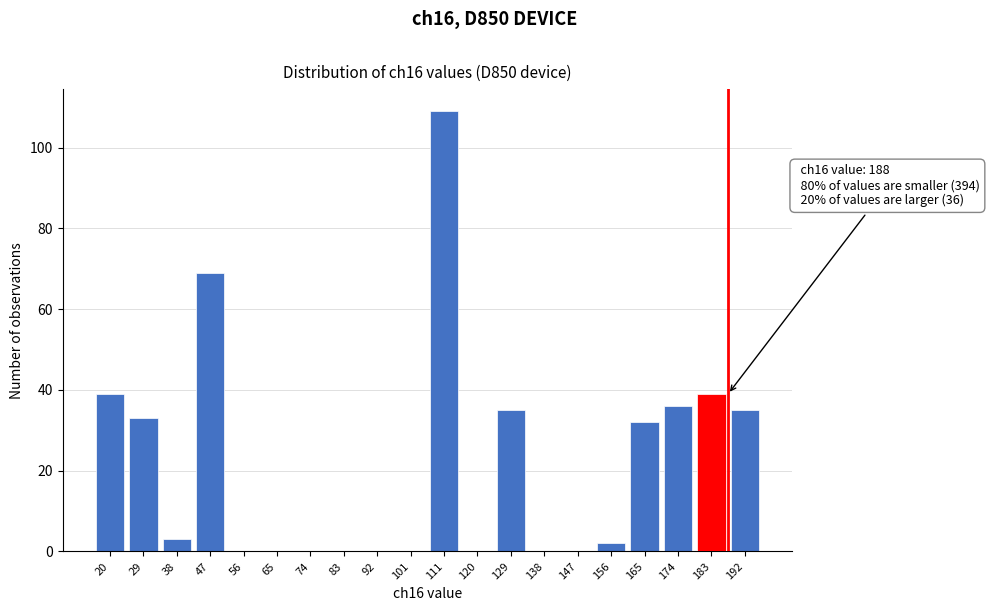

Reading left to right, list all the values displayed in this chart.

20=39	29=33	38=3	47=69	56=0	65=0	74=0	83=0	92=0	101=0	111=109	120=0	129=35	138=0	147=0	156=2	165=32	174=36	183=39	192=35